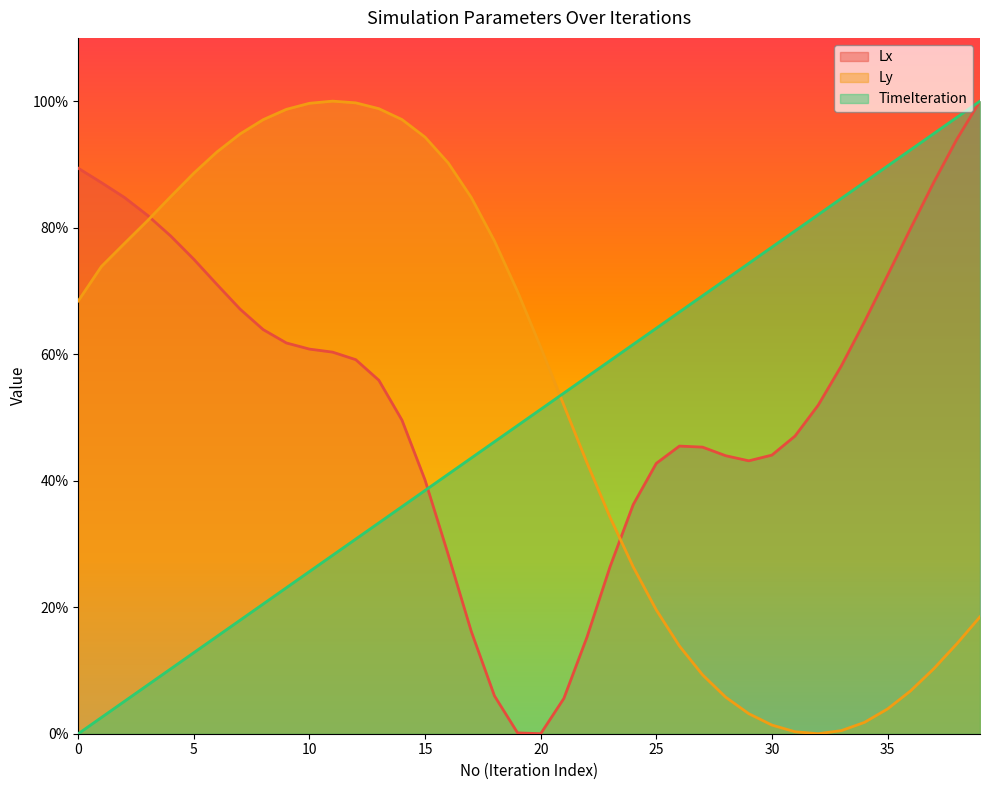

True or false: TimeIteration and Lx intersect in this chart.

True